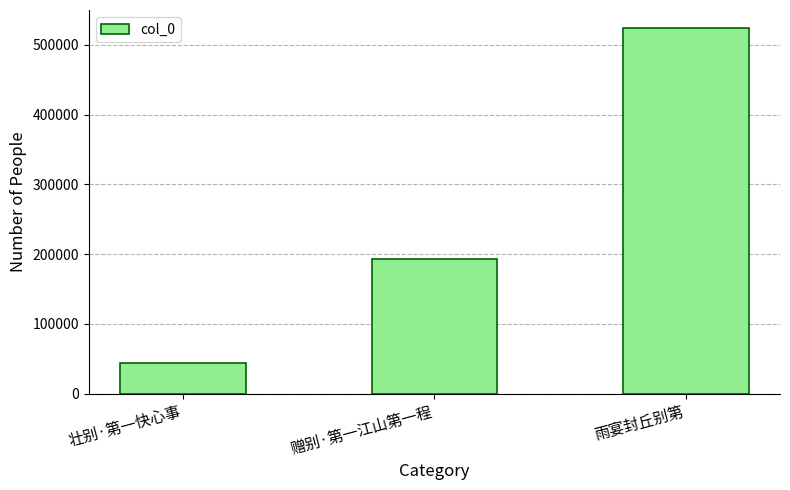

Approximately how many times larger is the value at 壮别·第一快心事 compared to 赠别·第一江山第一程?

0.2